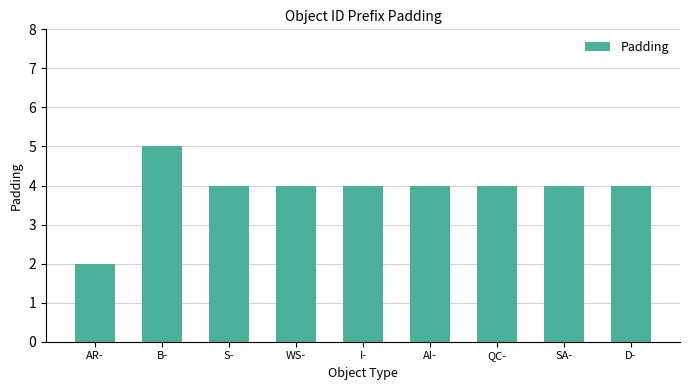

Count the values in the range 4 to 5.

8